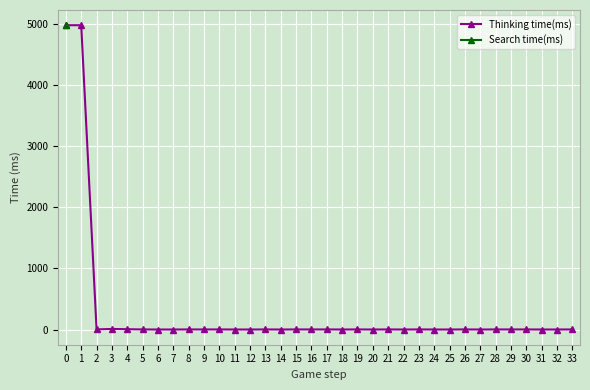

How many lines are shown in the chart?

1